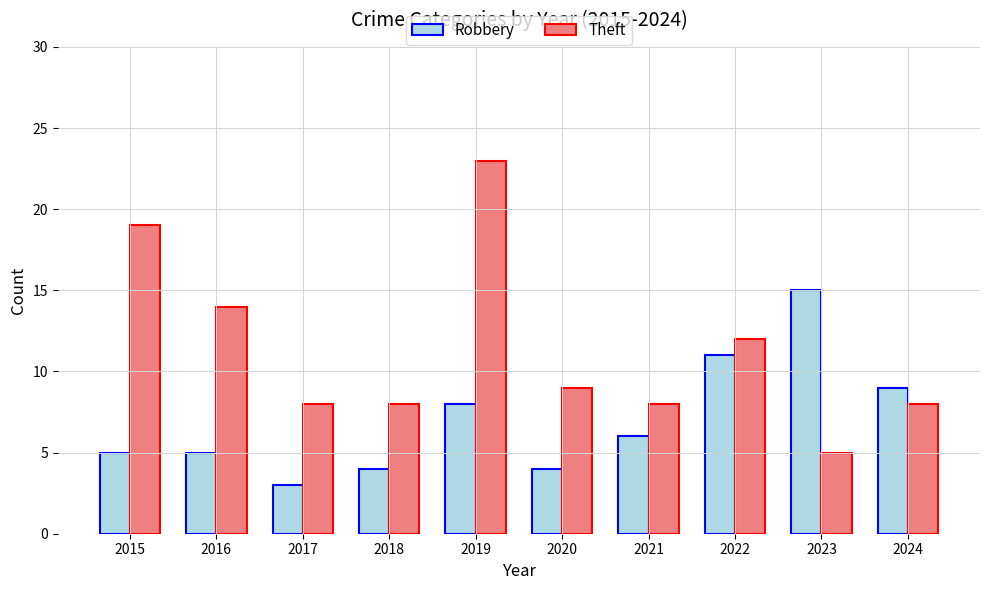

The Robbery series shows 4 at 2020. True or false?

True